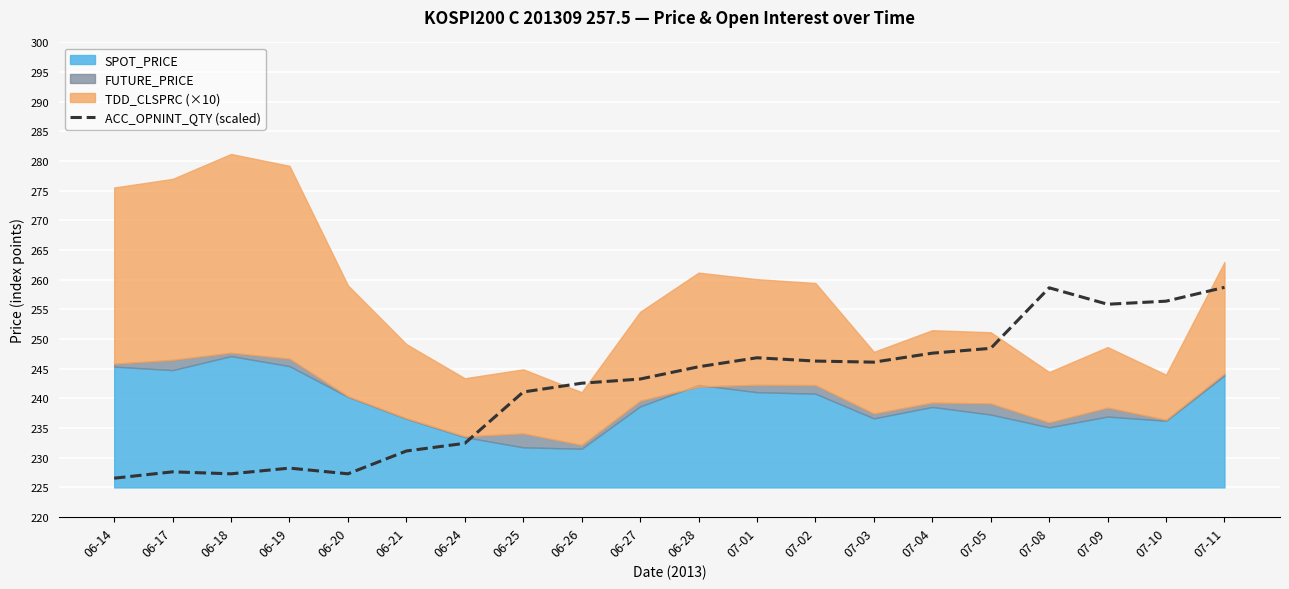

The value of ACC_OPNINT_QTY (scaled) at 06-17 is 153.5. True or false?

False